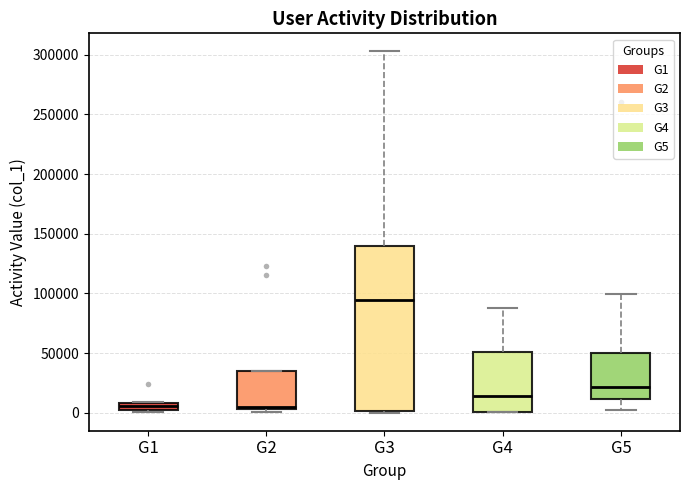

Where is the upper edge of the box for G1 on the y-axis? The values are not printed on the chart, so give them approximately, as read against the axis.

10000